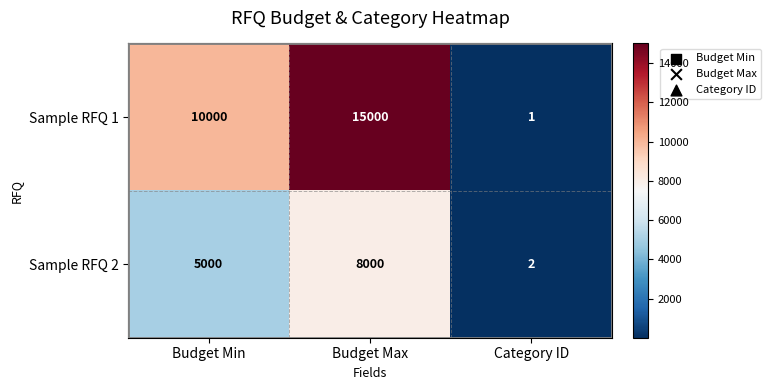

Which series changed the most between Budget Min and Category ID?

Sample RFQ 1